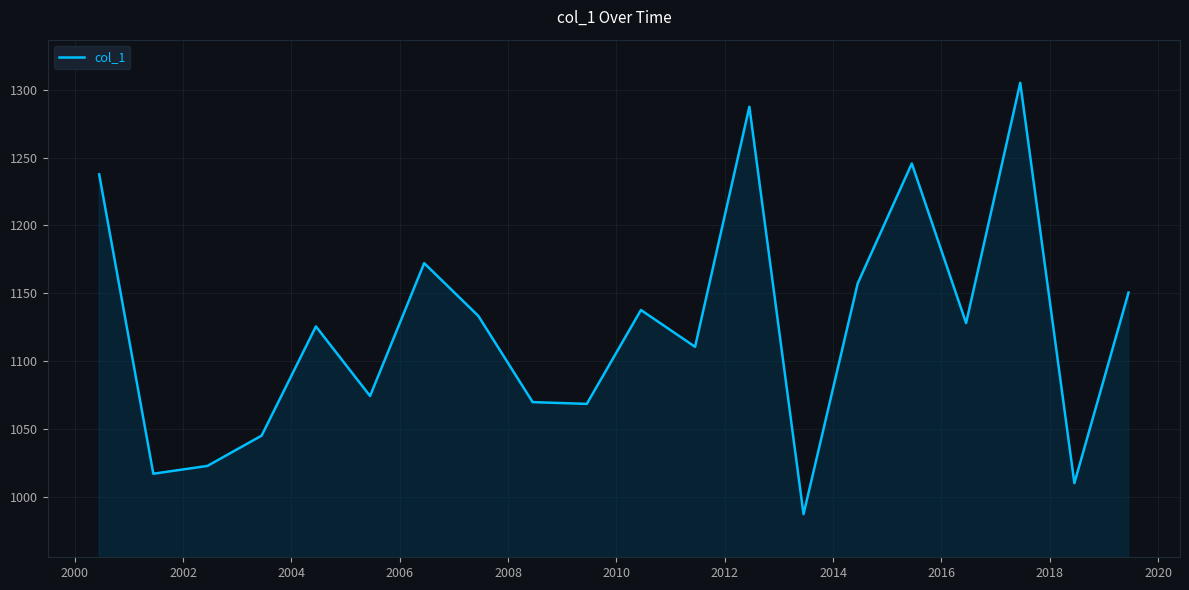

What is the difference between the maximum and minimum values?

318.2